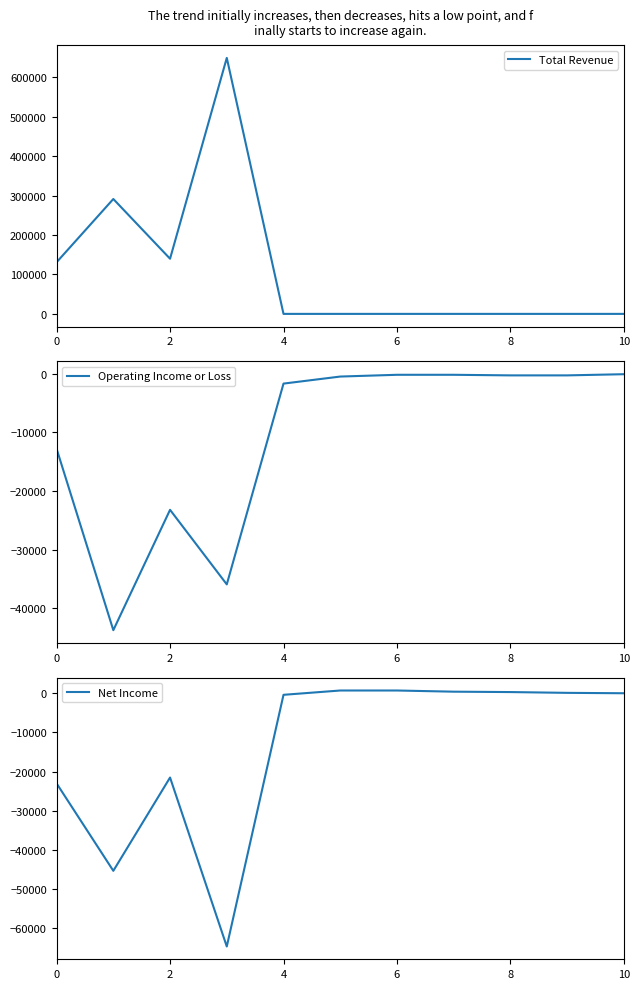

What is the highest value of the Total Revenue series?

648800